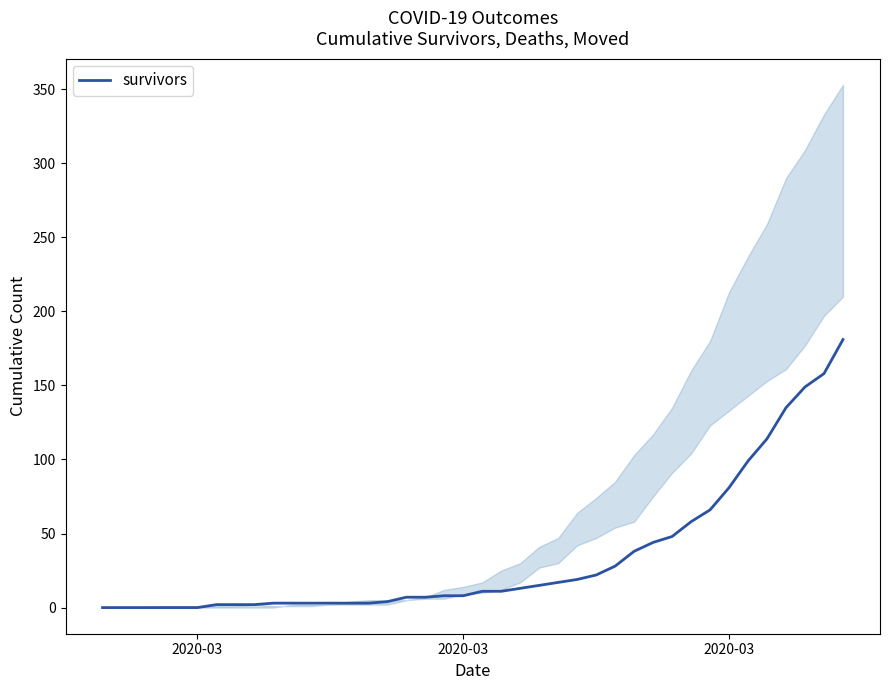

How many values exceed 11?

18